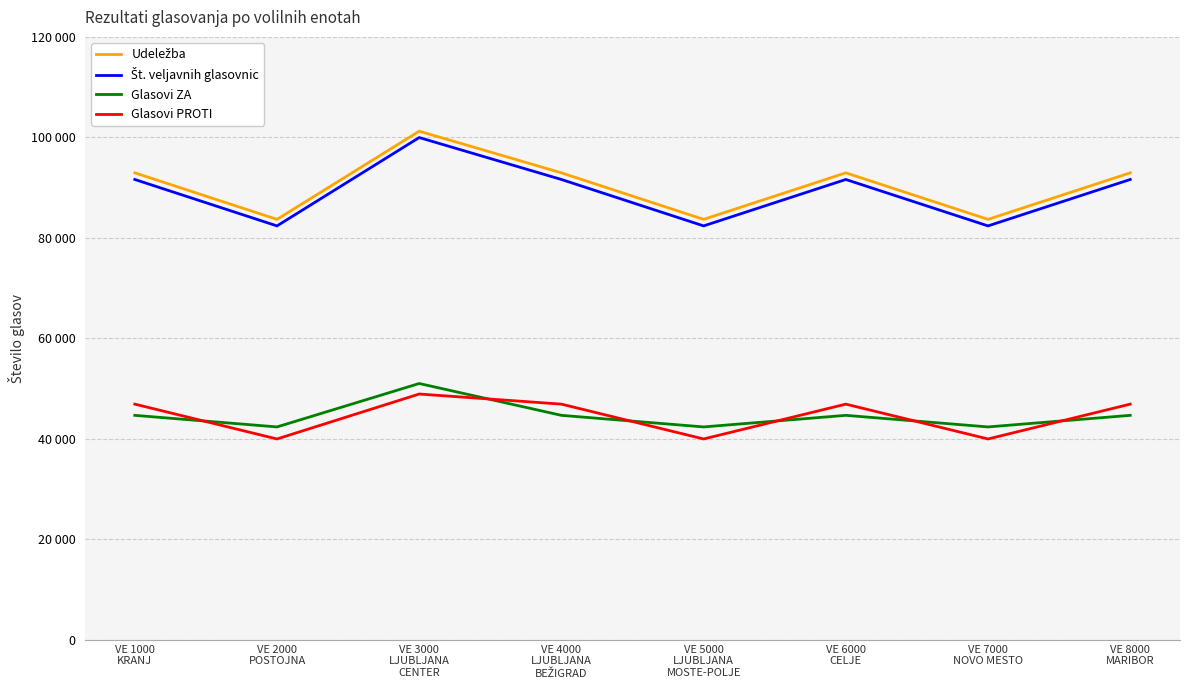

Does the chart display data point markers on the line(s)?

No